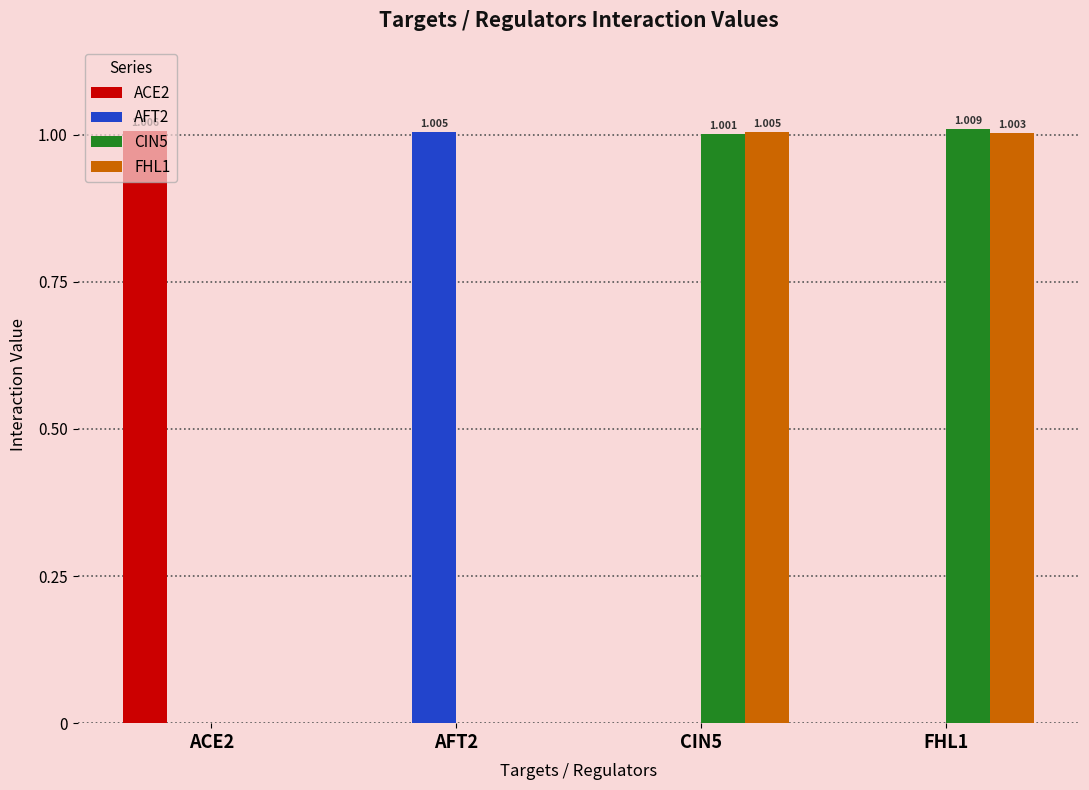

Is the value of AFT2 at AFT2 greater than the value of FHL1 at ACE2?

Yes